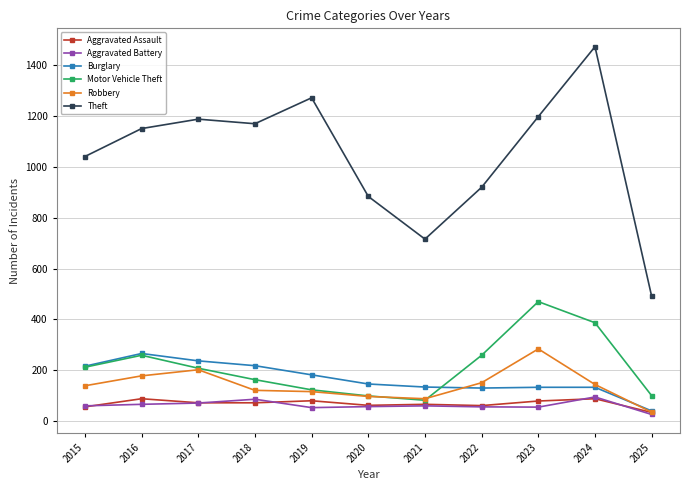

Does the chart have visible grid lines?

Yes